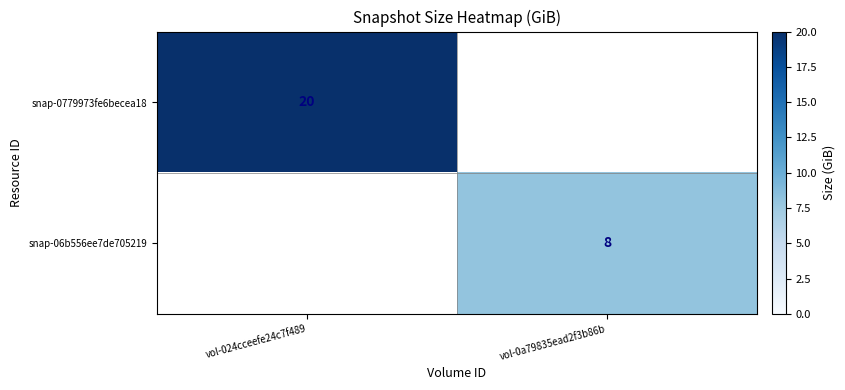

How many categories are shown in the chart?

2